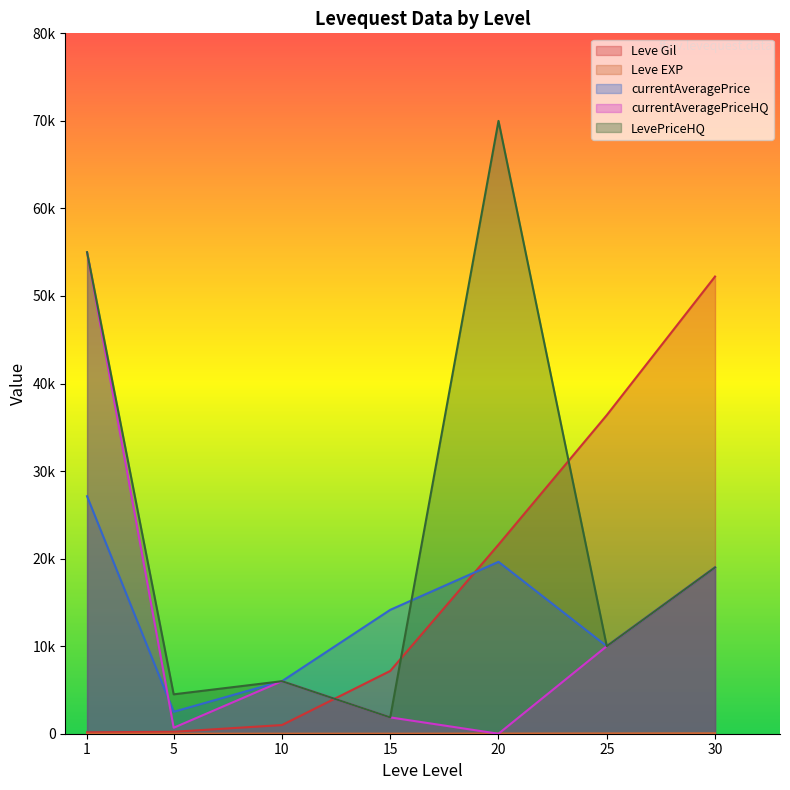

How many lines are shown in the chart?

5